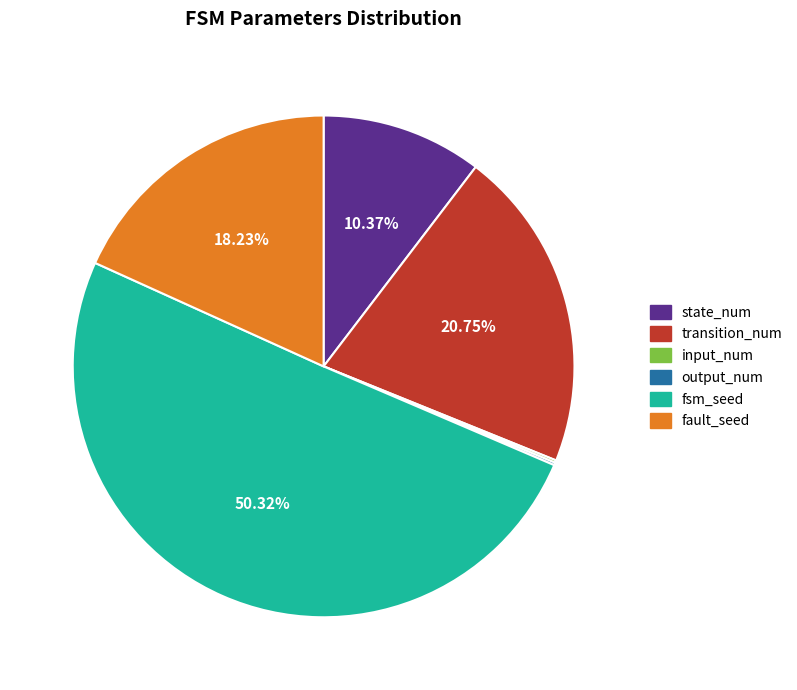

True or false: fault_seed accounts for 31% of the total.

False